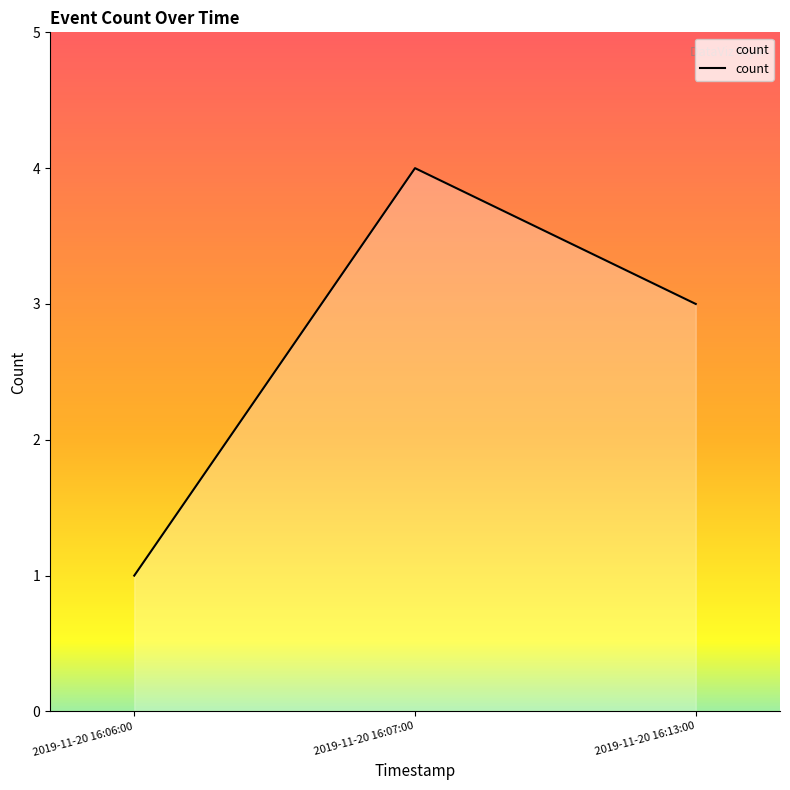

Between 2019-11-20 16:06:00 and 2019-11-20 16:13:00, which is larger?

2019-11-20 16:13:00